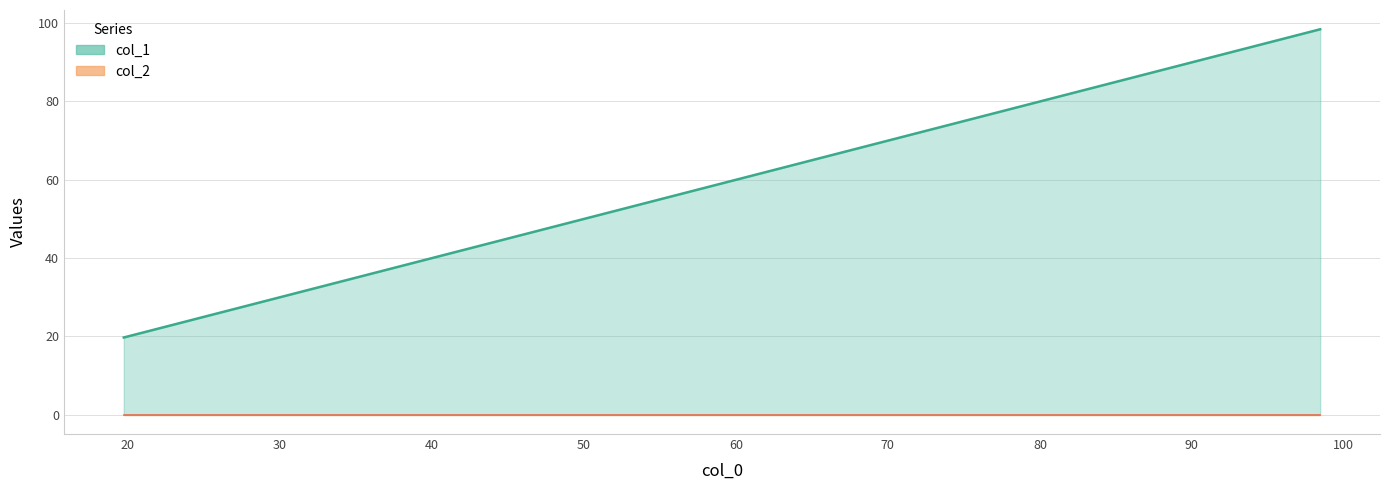

What is the label of the 5th point from the left?

98.44041935423968